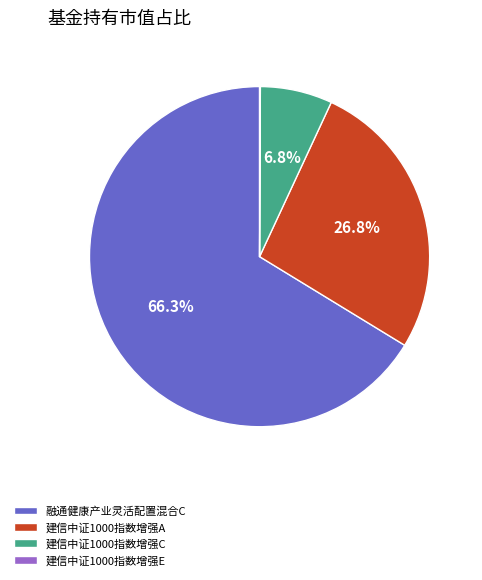

The 融通健康产业灵活配置混合C slice represents 57% of the pie. True or false?

False